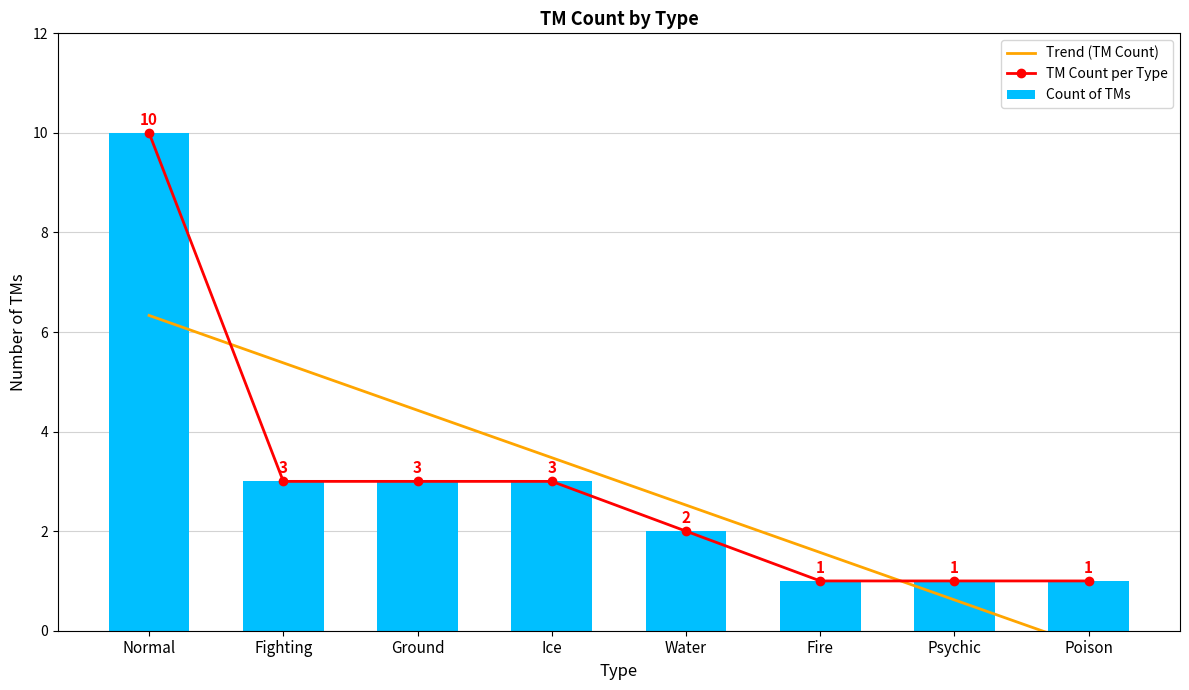

Which series has the largest total across all categories?

TM Count per Type